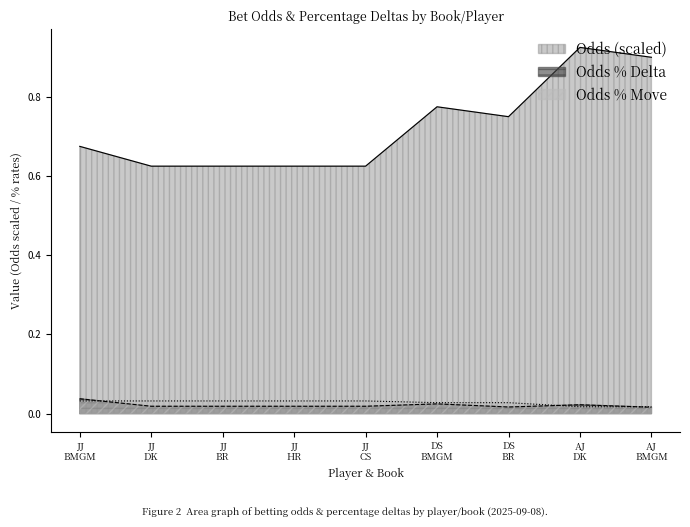

Which series has the widest spread of values?

Odds (scaled)